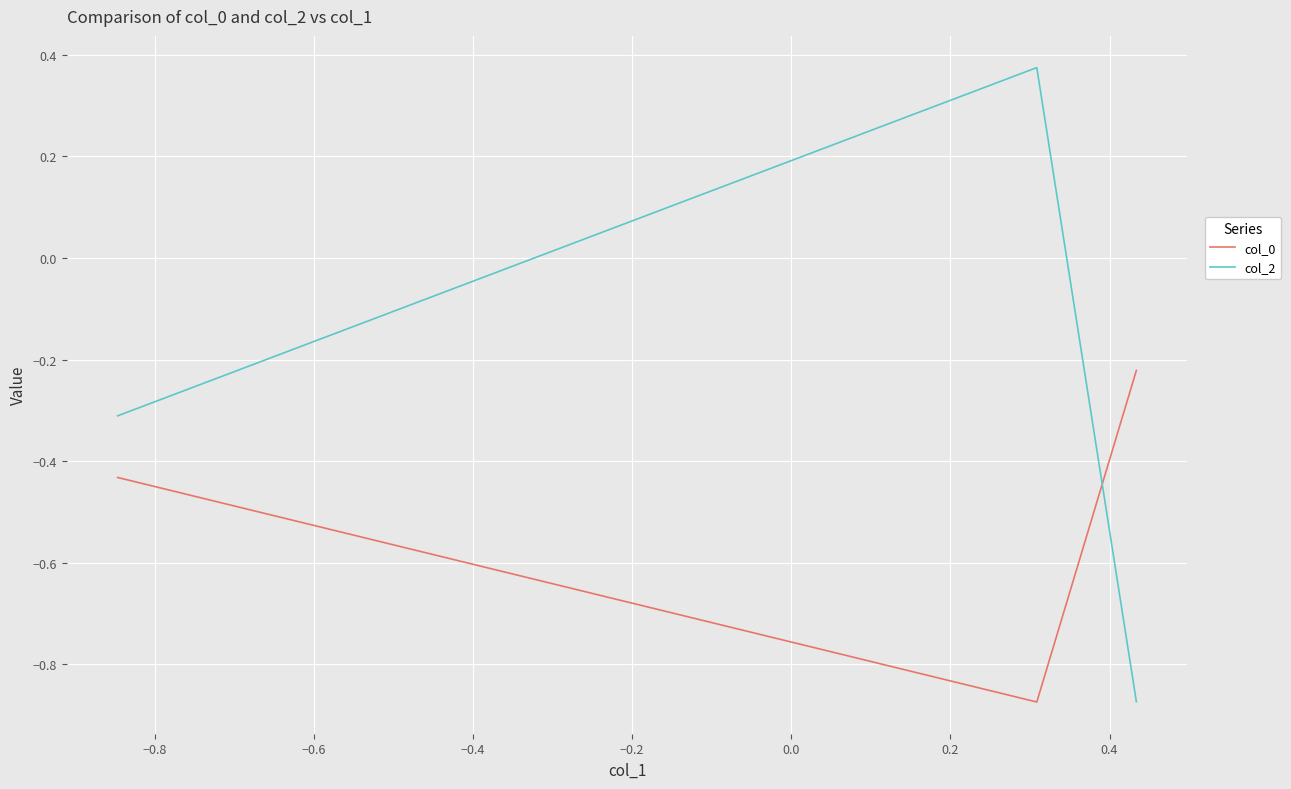

What is the difference between the second highest and minimum values in the col_2 series?

0.6